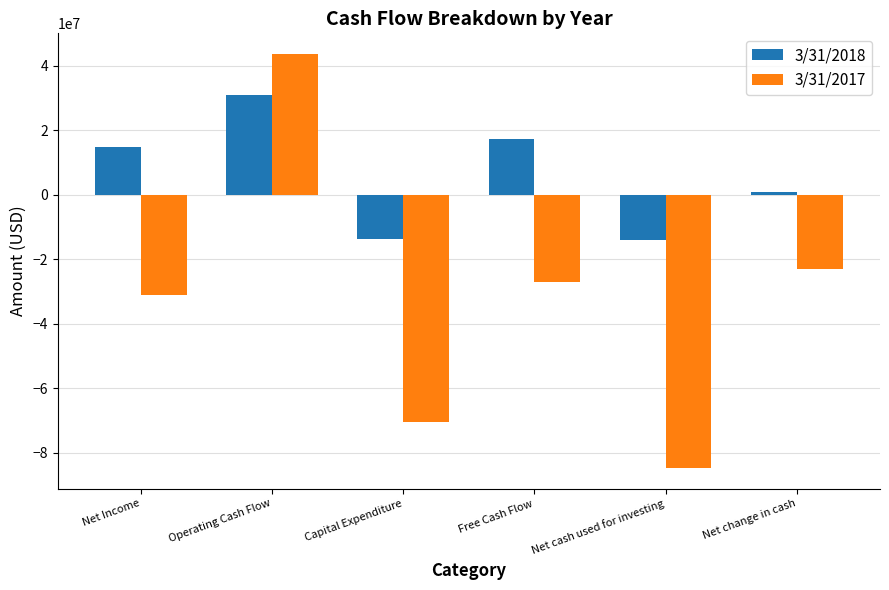

At which category is the sum across all series the highest?

Operating Cash Flow